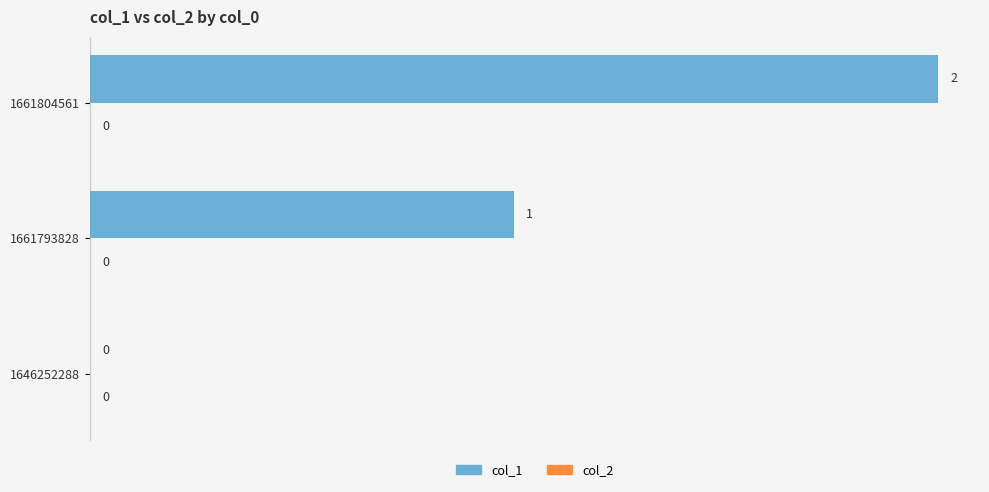

What is the sum of all values?

3